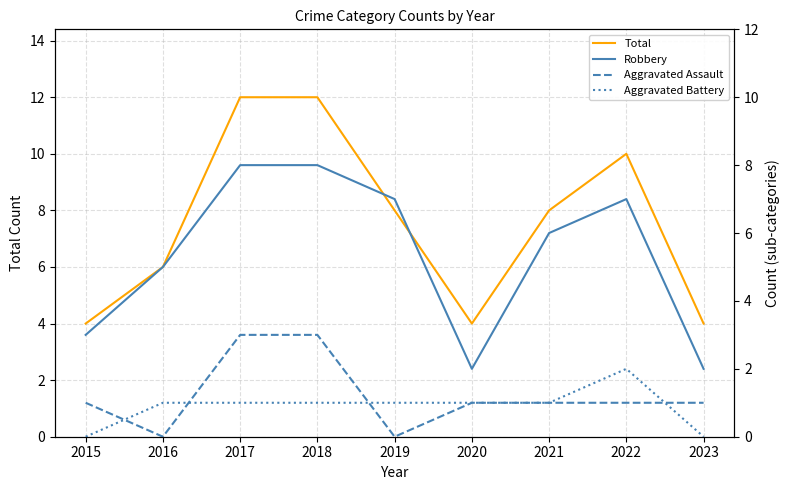

Does the chart have visible grid lines?

Yes